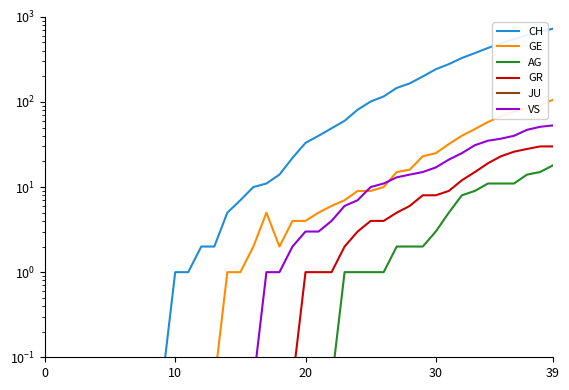

What is the difference between the maximum and minimum values in the VS series?

53.0